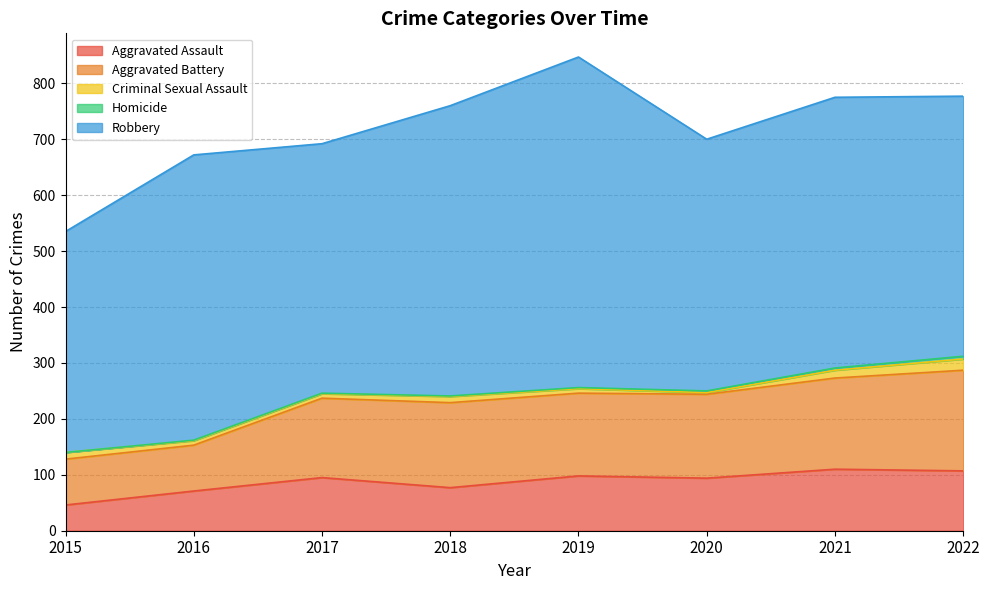

List the series in order of their peak value, lowest first.

Homicide, Criminal Sexual Assault, Aggravated Assault, Aggravated Battery, Robbery